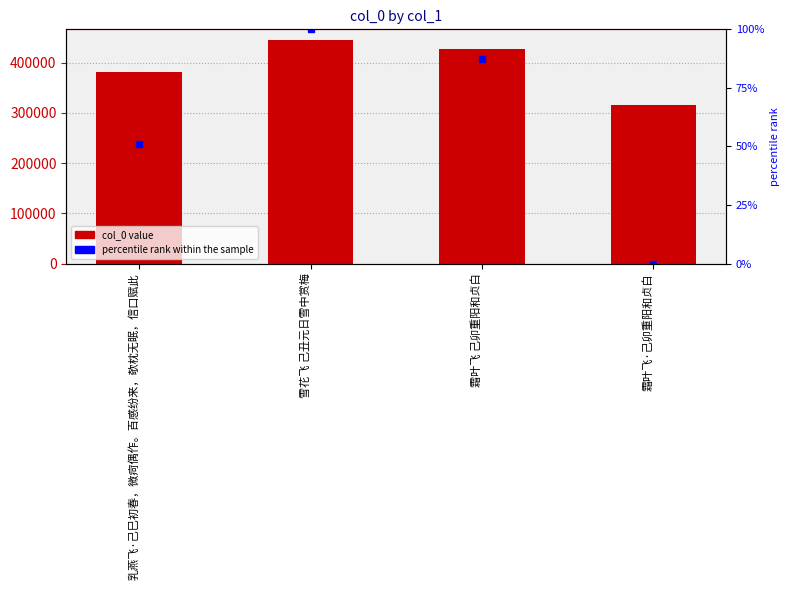

What is the label of the 4th bar from the right?

乳燕飞·己巳初春，微疴偶作。百感纷来，欹枕无眠，信口赋此